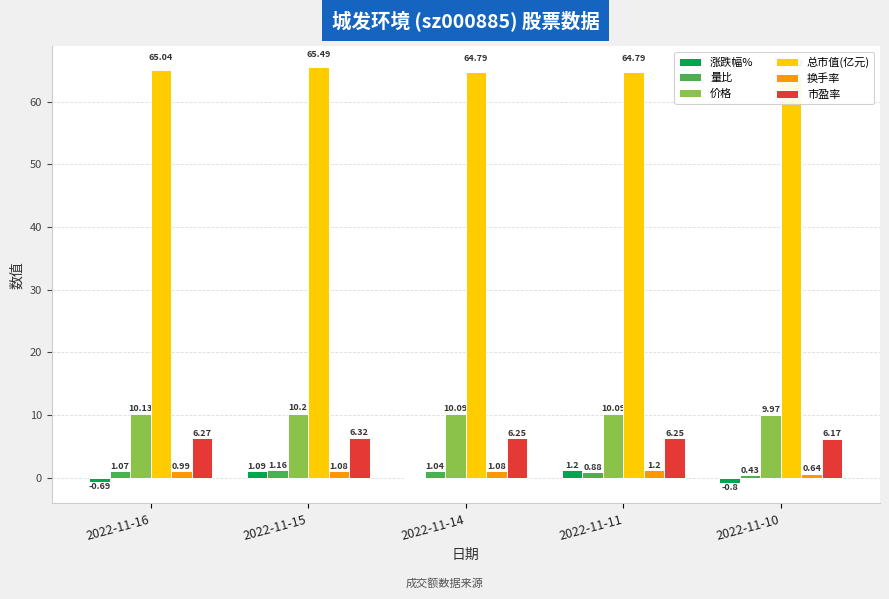

Which category has the lowest value across all series?

2022-11-10